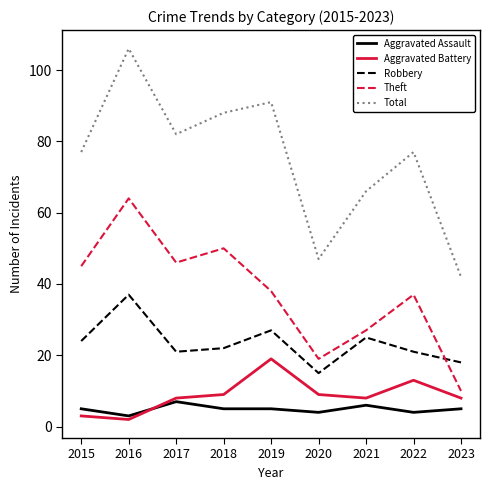

Reading left to right, what are all the values shown in this chart?

Aggravated Assault: 5	3	7	5	5	4	6	4	5
Aggravated Battery: 3	2	8	9	19	9	8	13	8
Robbery: 24	37	21	22	27	15	25	21	18
Theft: 45	64	46	50	38	19	27	37	10
Total: 77	106	82	88	91	47	66	77	42